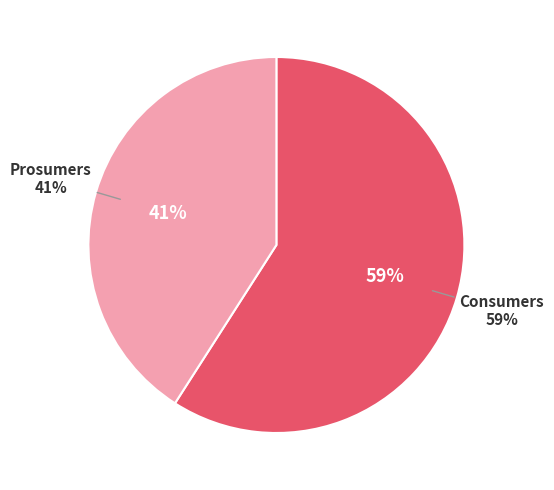

Which has a higher value, Consumers or Prosumers?

Consumers